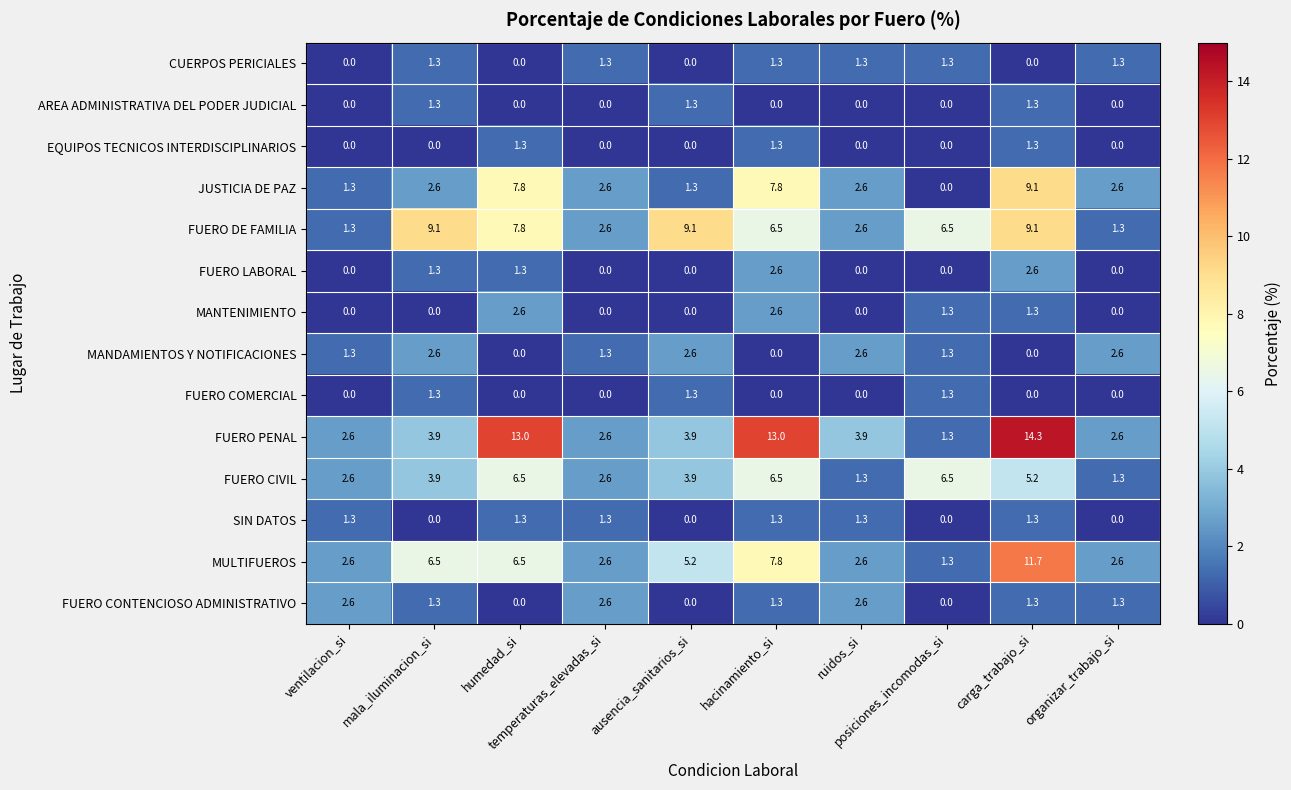

What is the maximum value shown in the chart?

14.3